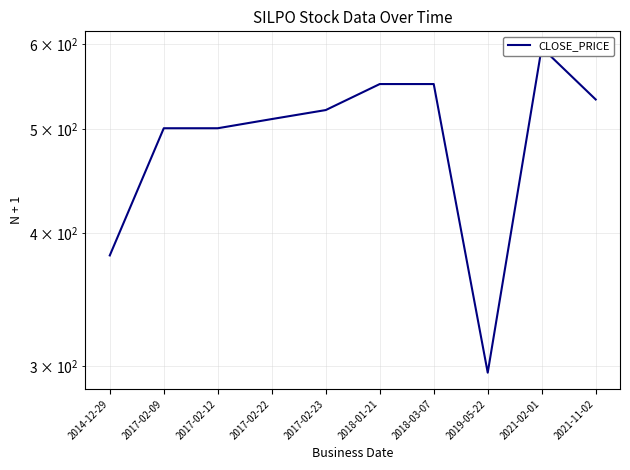

What is the greatest value displayed?

596